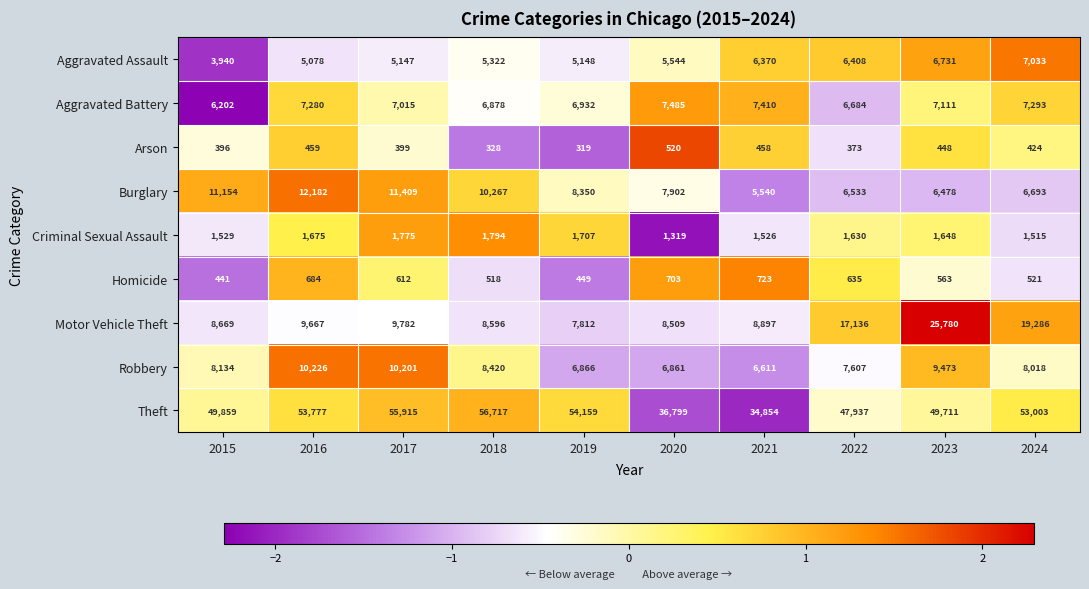

How many categories are shown in the chart?

10